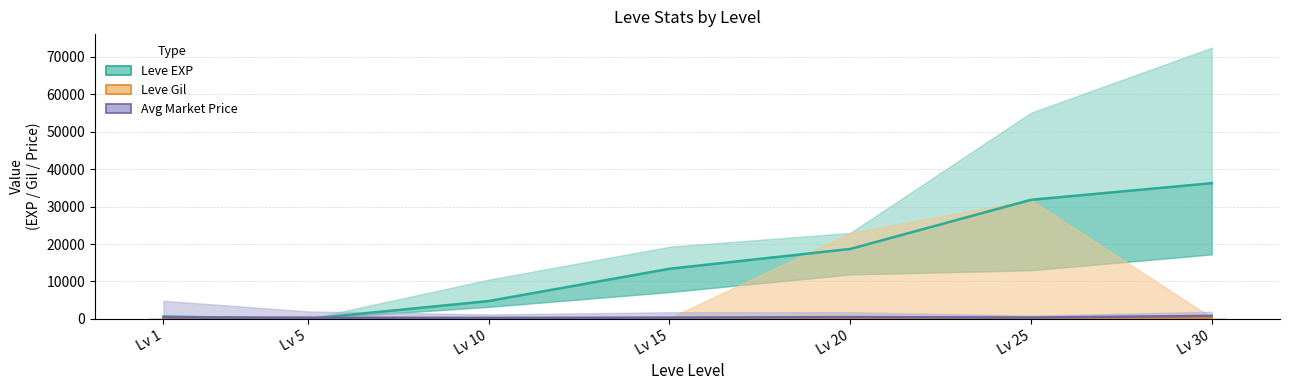

What is the sum of the Leve Gil (mid) values at Lv 5 and Lv 20?

461